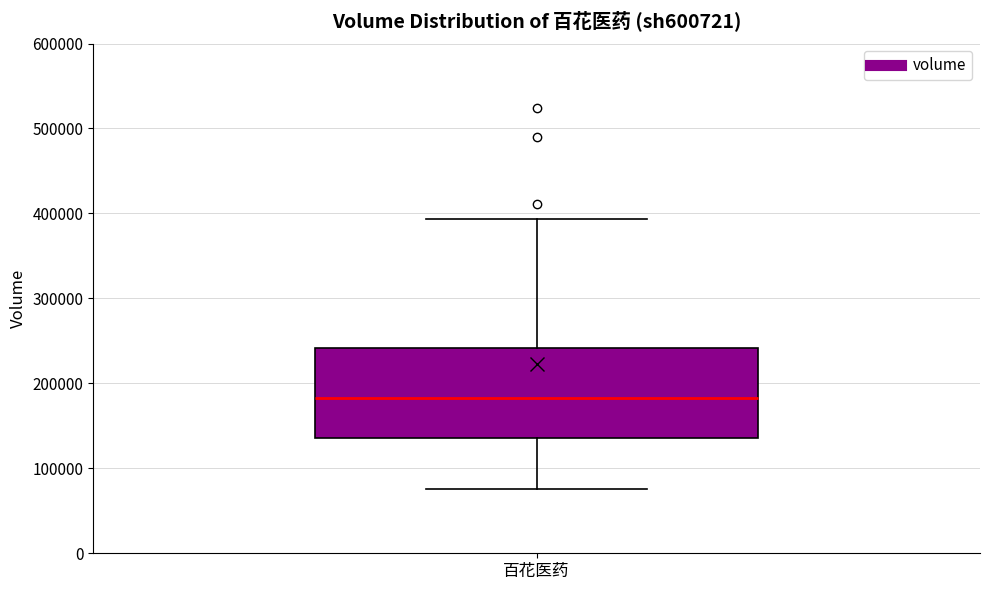

Transcribe this box plot: give where the median line is, the range the box spans, and where the two whiskers end, as read against the y-axis. The values are not printed on the chart, so give them approximately, as read against the axis.

median 180000, box 140000 to 240000, whiskers 80000 to 390000